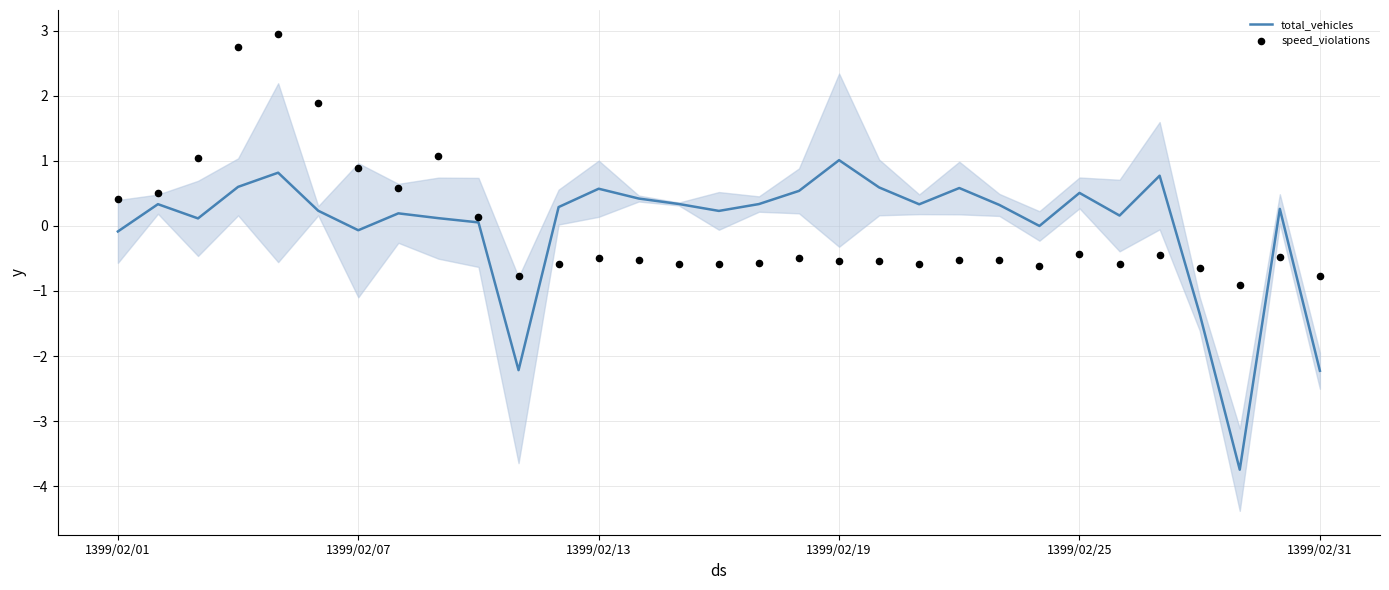

The value of total_vehicles at 1399/02/25 is 0.5. True or false?

True